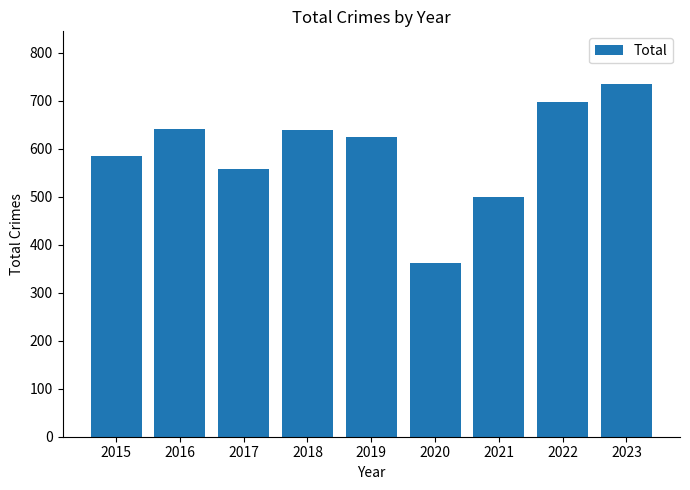

What is the change in value from 2021 to 2023?

+234